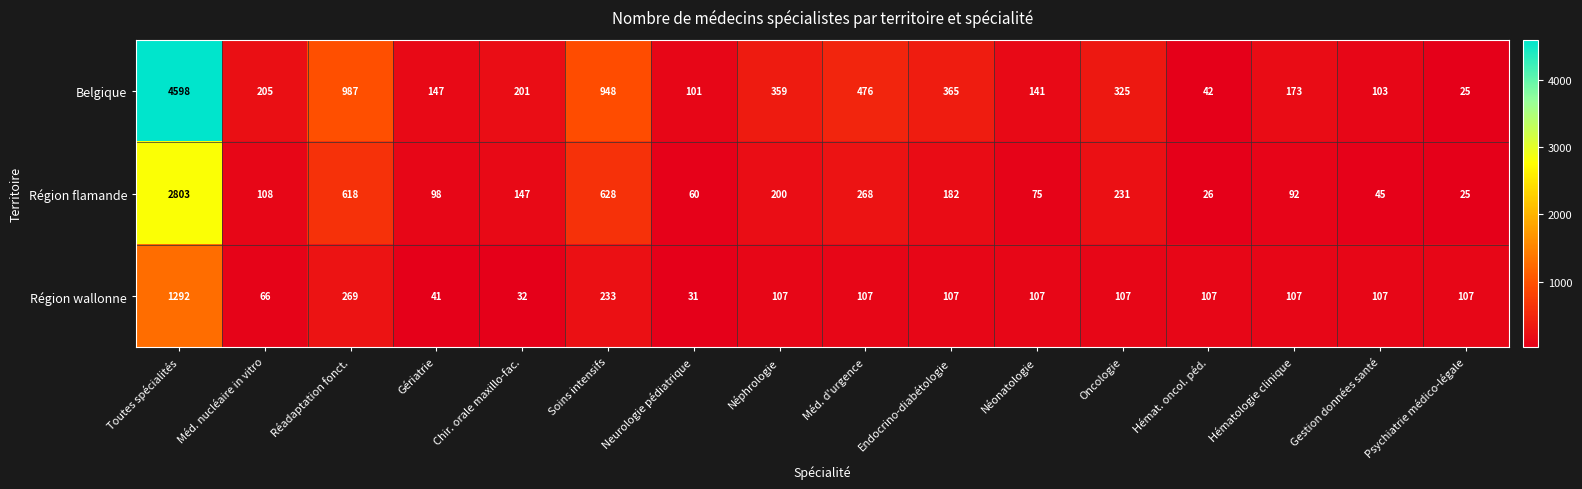

Between Néphrologie and Hématologie clinique, which series saw the biggest shift?

Belgique